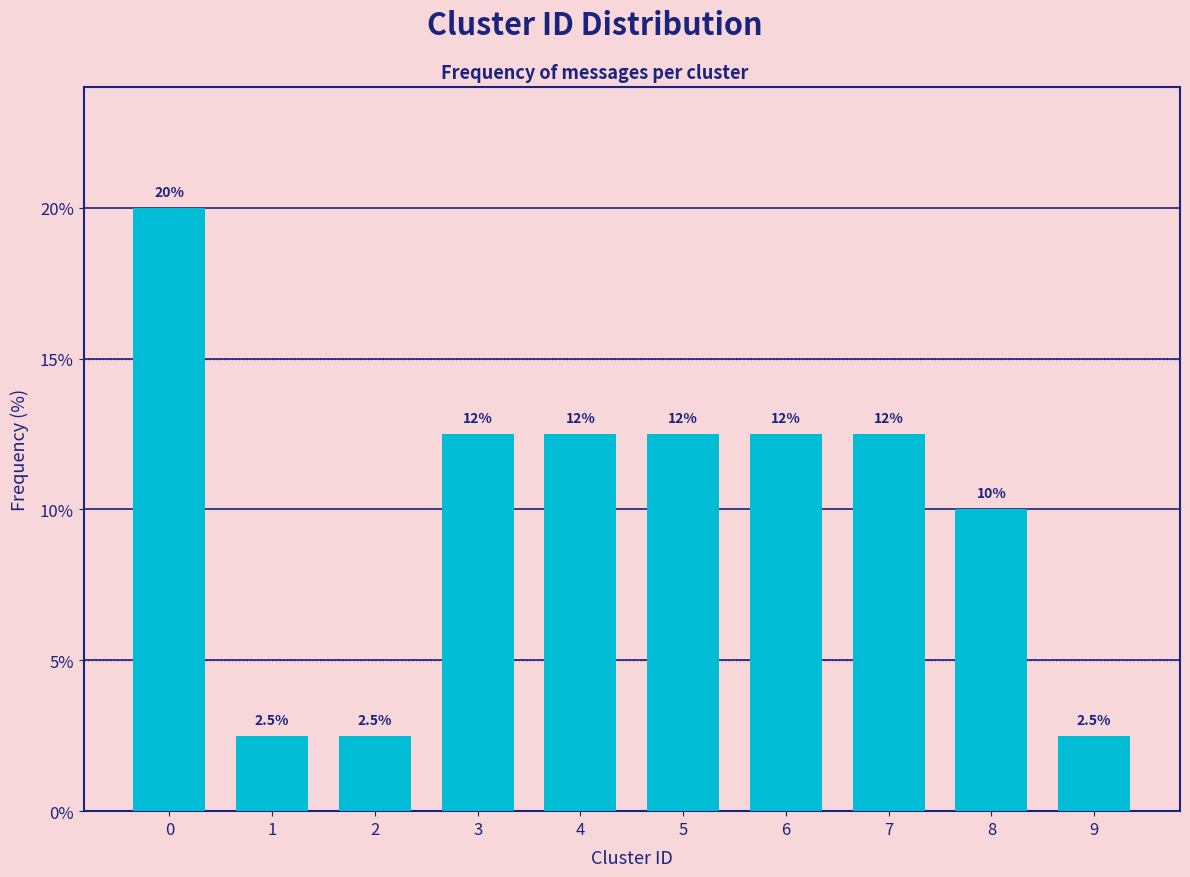

Reading left to right, extract all data points from this chart.

20.0	2.5	2.5	12.5	12.5	12.5	12.5	12.5	10.0	2.5